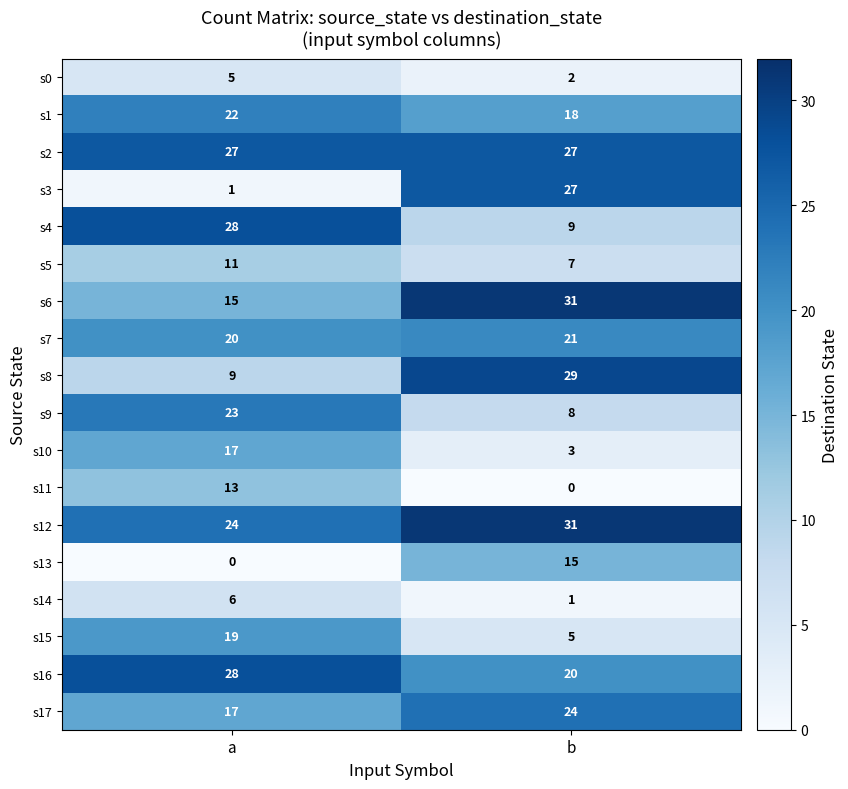

What is the average value of the s10 series?

10